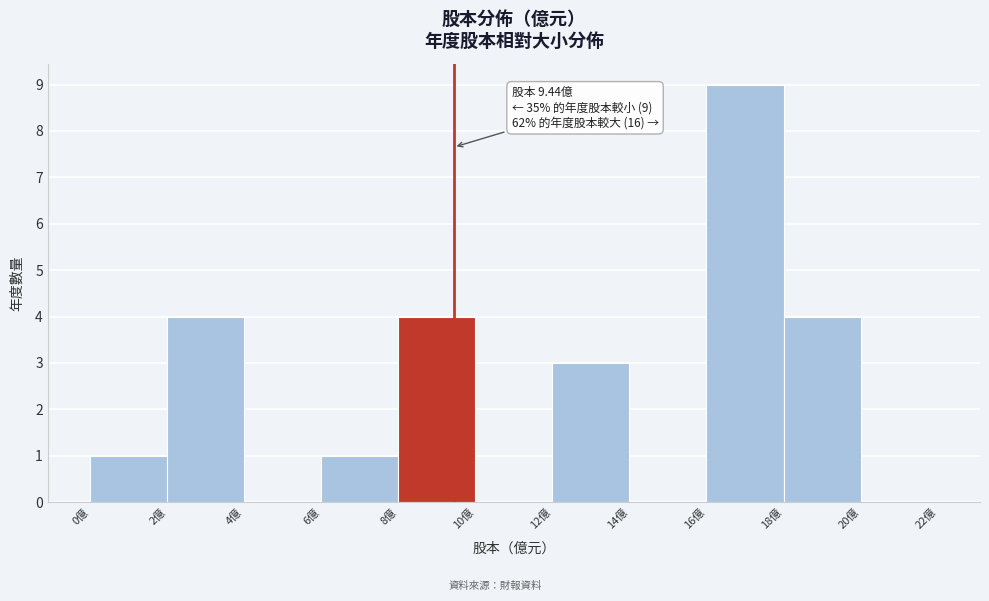

Over which range of the x-axis is the bar tallest?

16 to 18